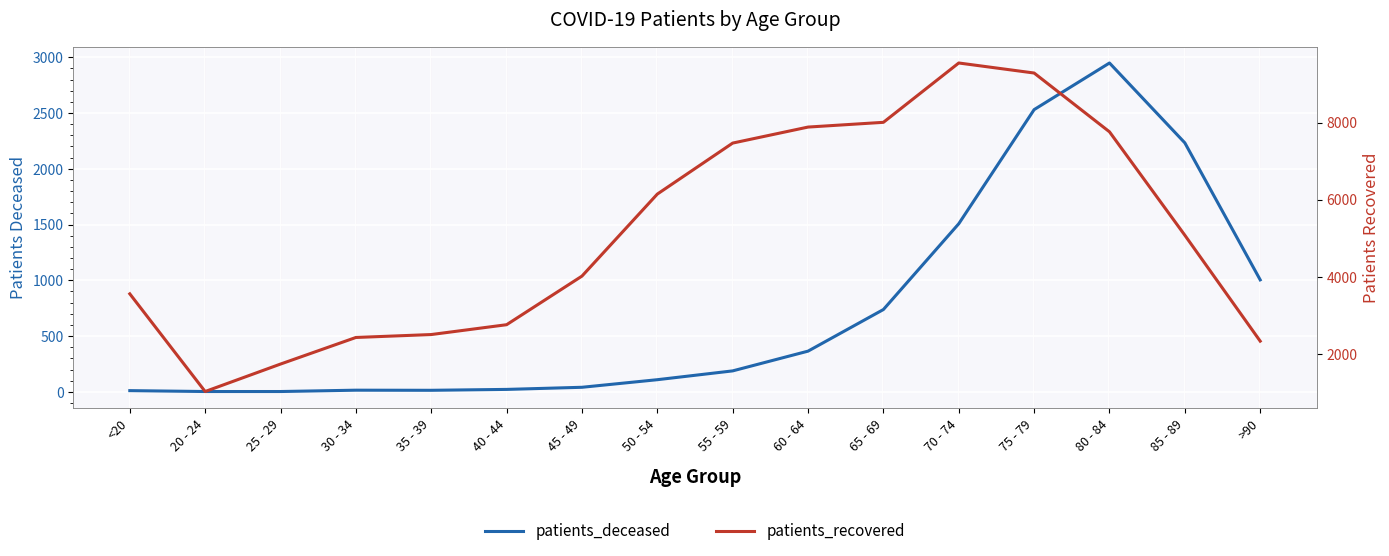

Between 55 - 59 and 50 - 54, which is larger?

55 - 59